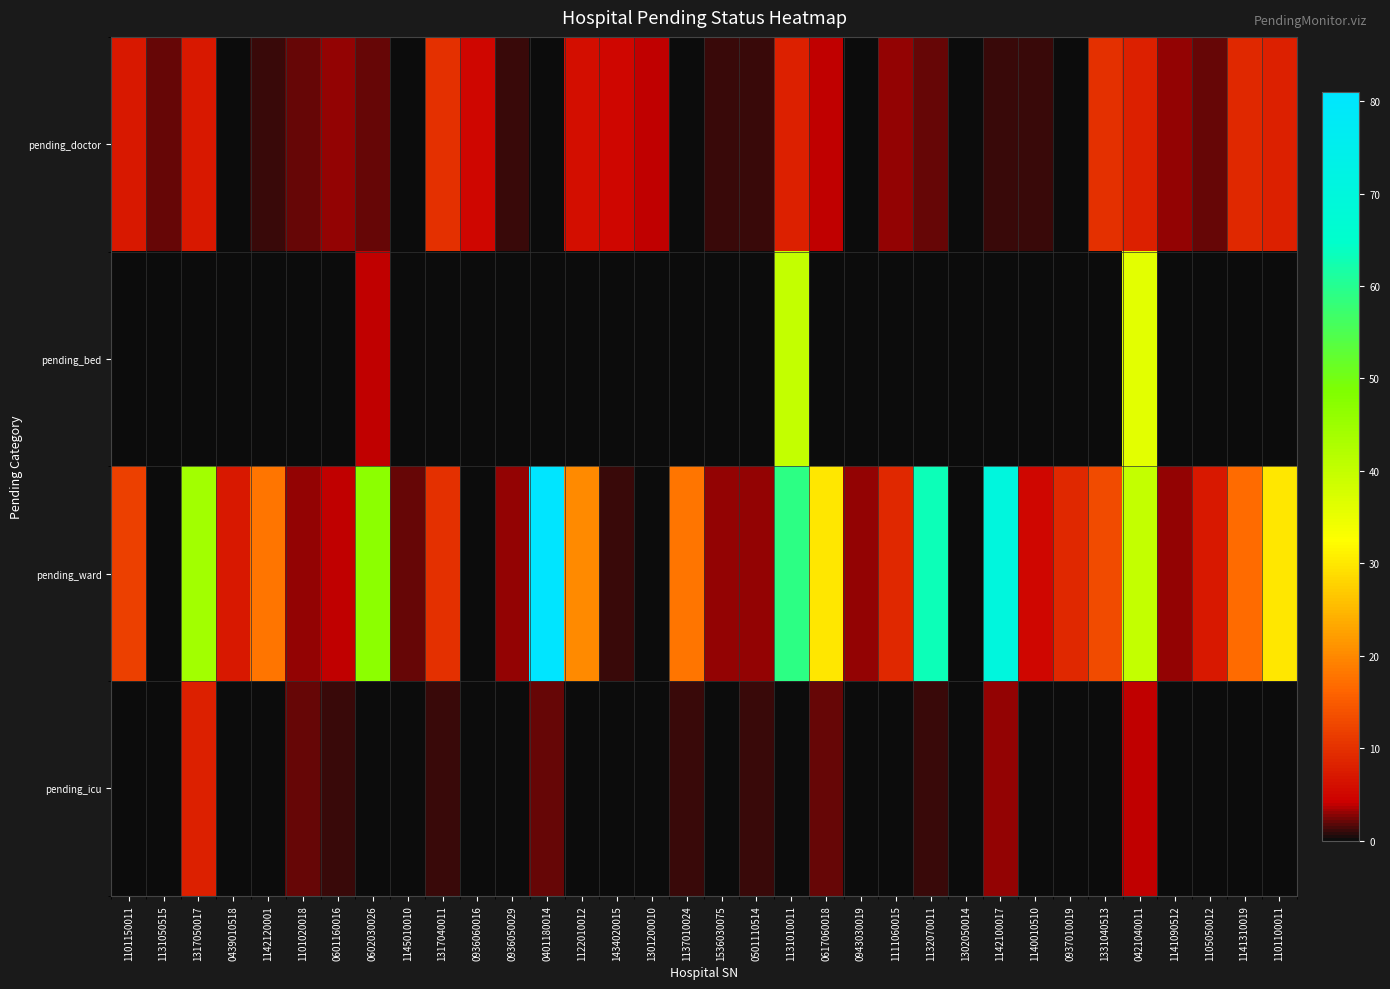

Which category has the lowest value across all series?

0439010518